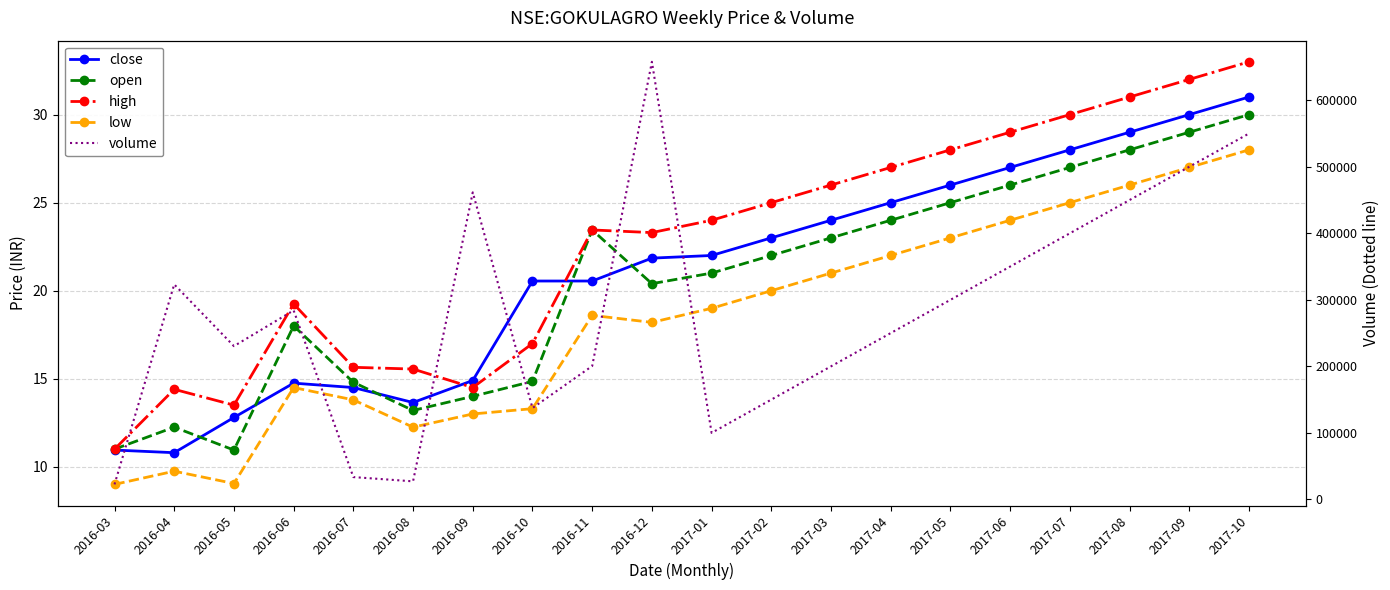

The volume series shows 670103.9 at 2016-09. True or false?

False